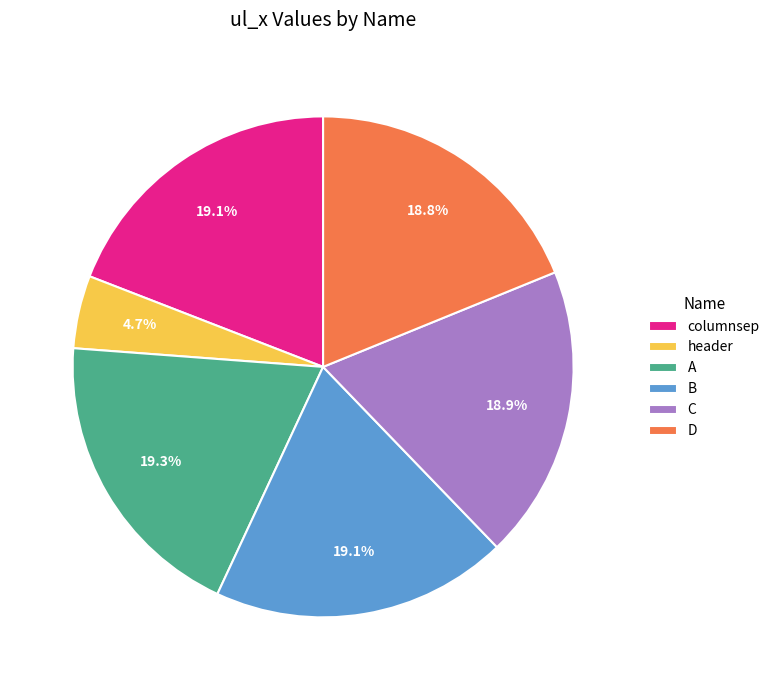

The A slice represents 19% of the pie. True or false?

True